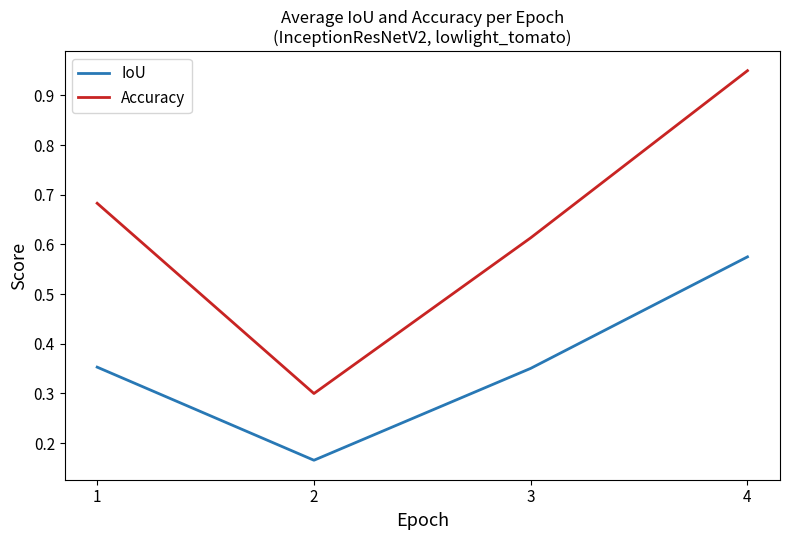

Is it true that Accuracy equals 1.4 at 4?

False